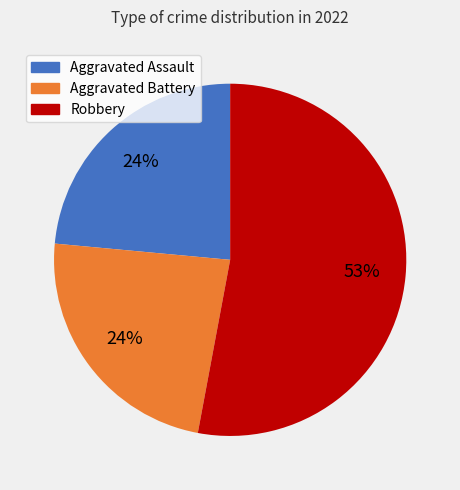

To the nearest percent, what is the average slice percentage?

33%